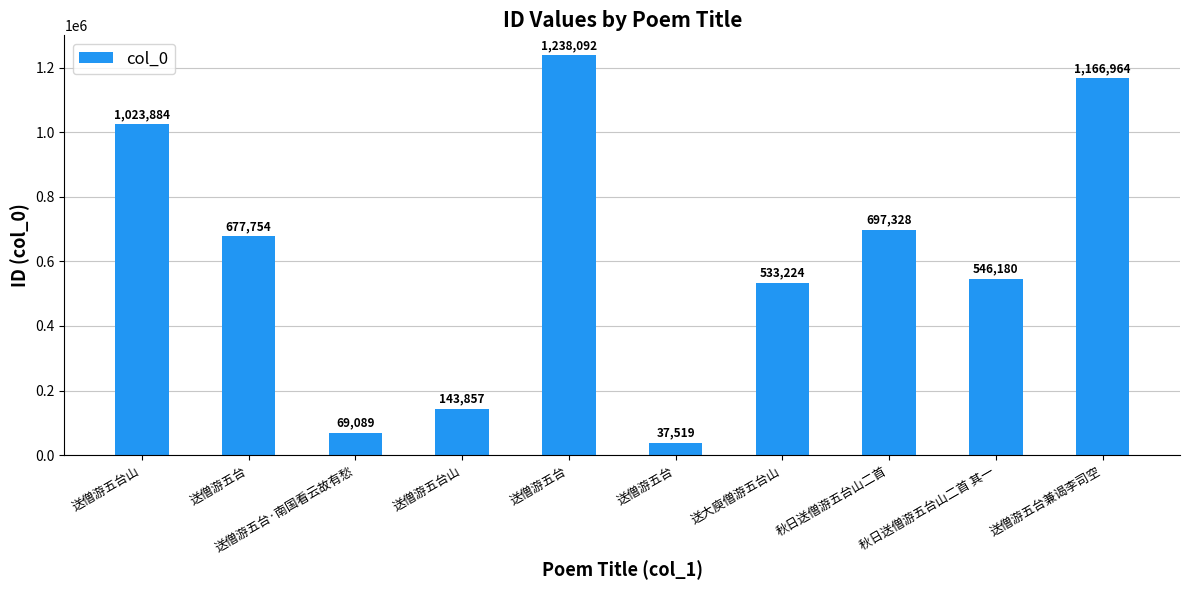

Where does the data first go above 677754?

送僧游五台山